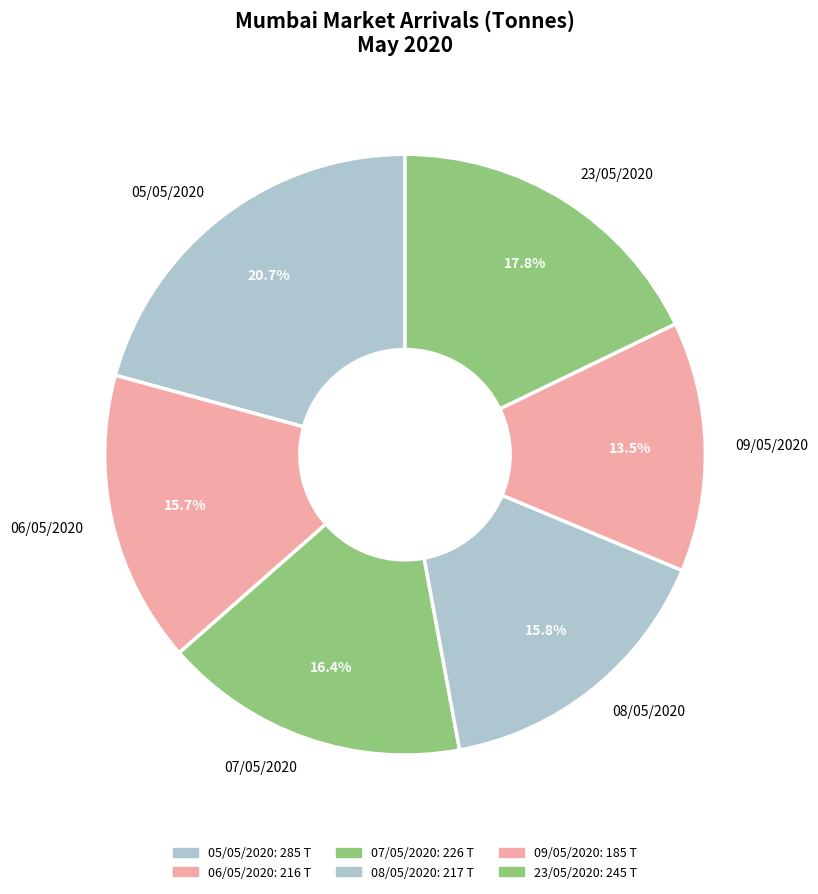

To the nearest percent, what is the combined percentage of 23/05/2020 and 09/05/2020?

31%